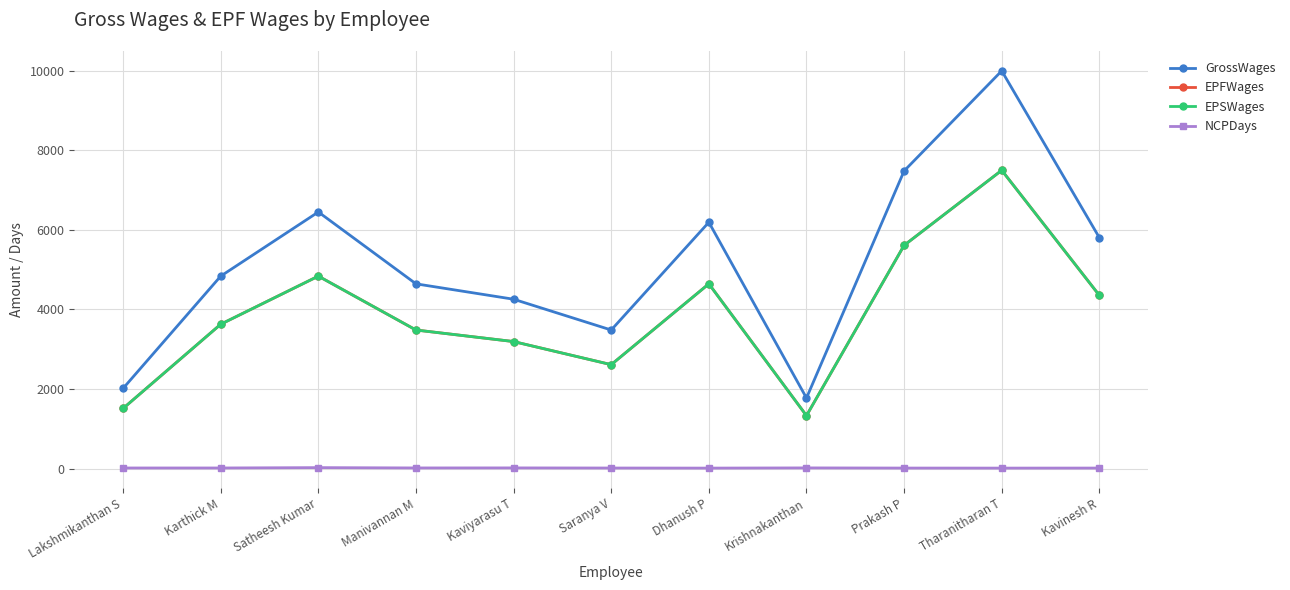

Reading left to right, what are all the values shown in this chart?

GrossWages: Lakshmikanthan S=2016.1	Karthick M=4838.7	Satheesh Kumar=6451.6	Manivannan M=4645.2	Kaviyarasu T=4258.1	Saranya V=3483.9	Dhanush P=6193.6	Krishnakanthan=1774.2	Prakash P=7483.9	Tharanitharan T=10000.0	Kavinesh R=5806.4
EPFWages: Lakshmikanthan S=1512.1	Karthick M=3629.0	Satheesh Kumar=4838.7	Manivannan M=3483.9	Kaviyarasu T=3193.6	Saranya V=2612.9	Dhanush P=4645.2	Krishnakanthan=1330.7	Prakash P=5612.9	Tharanitharan T=7500.0	Kavinesh R=4354.8
EPSWages: Lakshmikanthan S=1512.1	Karthick M=3629.0	Satheesh Kumar=4838.7	Manivannan M=3483.9	Kaviyarasu T=3193.6	Saranya V=2612.9	Dhanush P=4645.2	Krishnakanthan=1330.7	Prakash P=5612.9	Tharanitharan T=7500.0	Kavinesh R=4354.8
NCPDays: Lakshmikanthan S=15.0	Karthick M=15.0	Satheesh Kumar=24.0	Manivannan M=16.0	Kaviyarasu T=17.0	Saranya V=14.0	Dhanush P=12.0	Krishnakanthan=17.0	Prakash P=13.0	Tharanitharan T=12.0	Kavinesh R=13.0